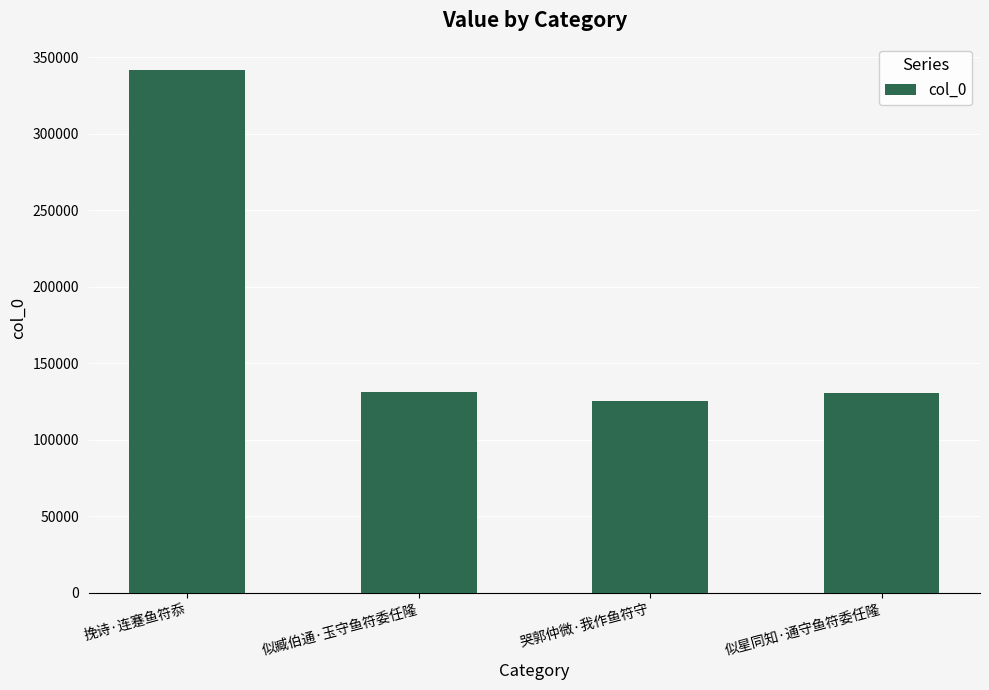

What is the label of the 3rd bar from the left?

哭郭仲微·我作鱼符守